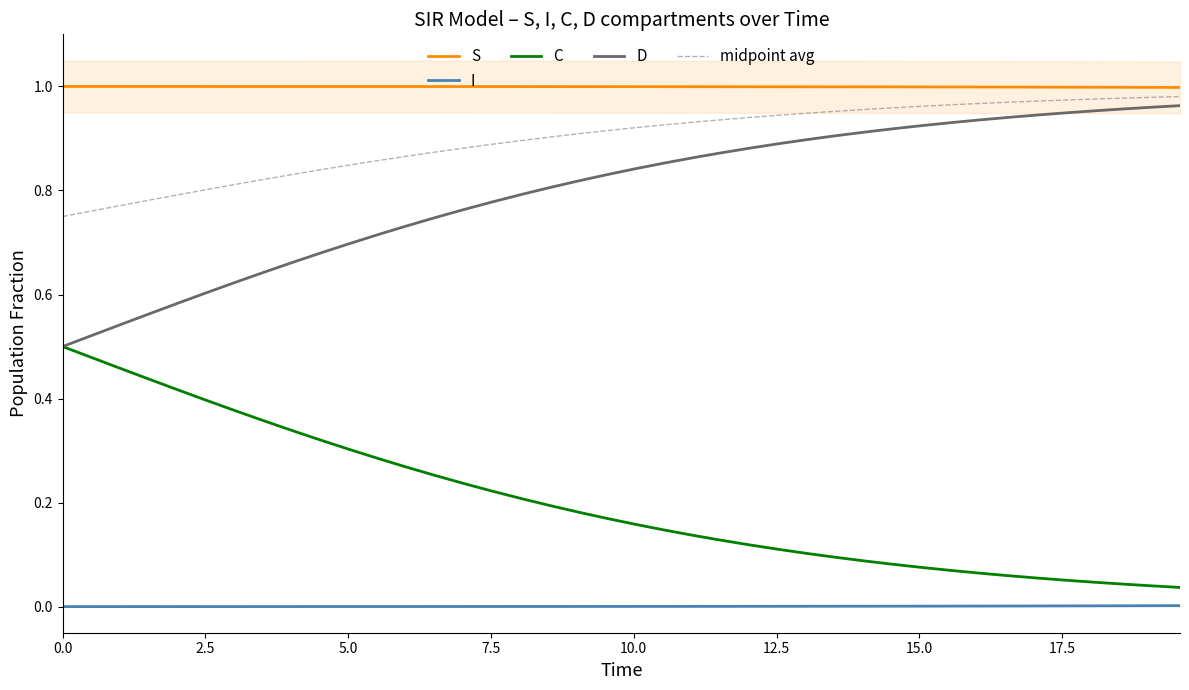

Rank the series by their maximum value, from lowest to highest.

I, C, D, midpoint avg, S